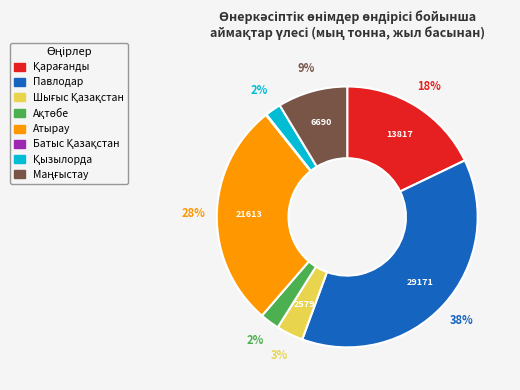

Which category has the biggest portion of the pie?

Павлодар